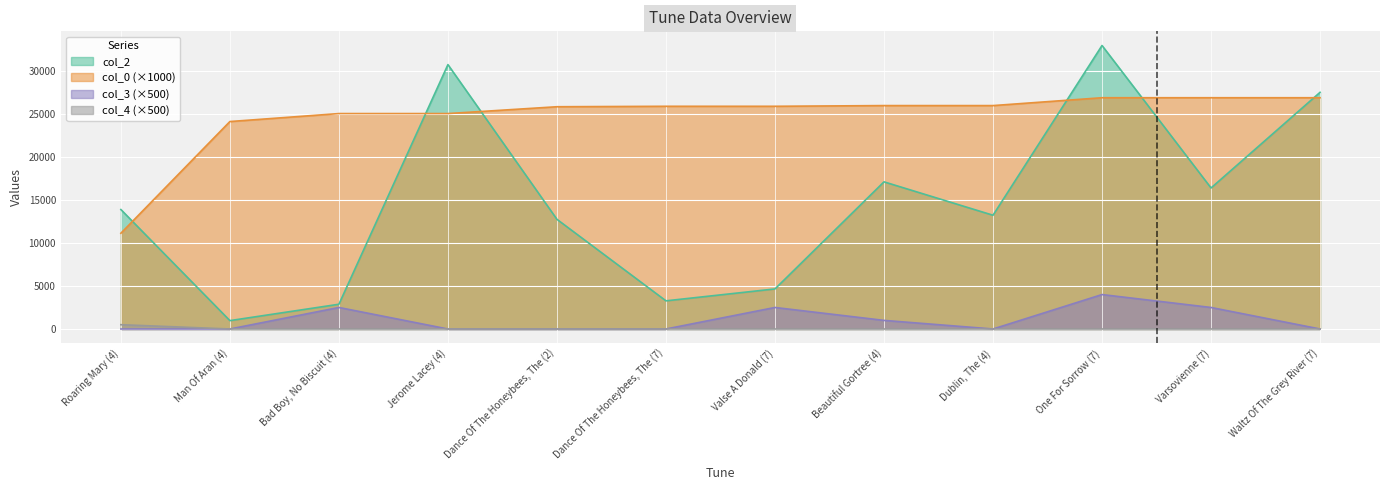

What is the label of the 1st point from the left?

Roaring Mary (4)